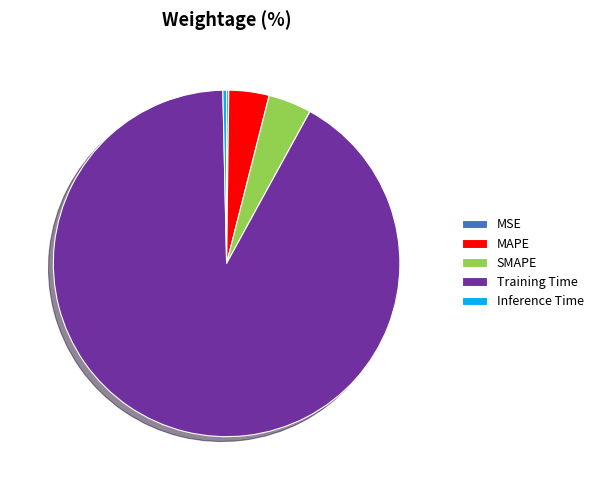

Does any single category account for the majority?

Yes